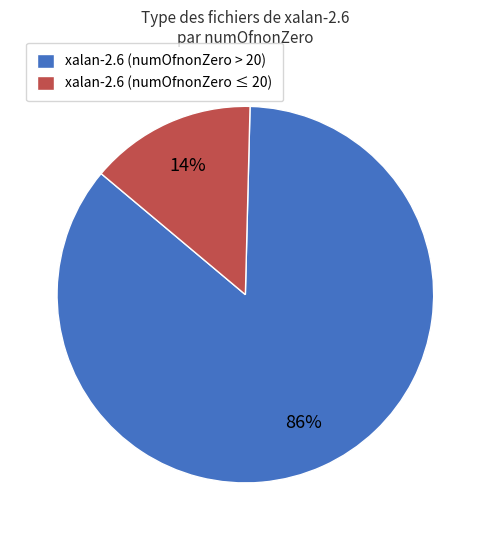

Between xalan-2.6 (numOfnonZero ≤ 20) and xalan-2.6 (numOfnonZero > 20), which is larger?

xalan-2.6 (numOfnonZero > 20)